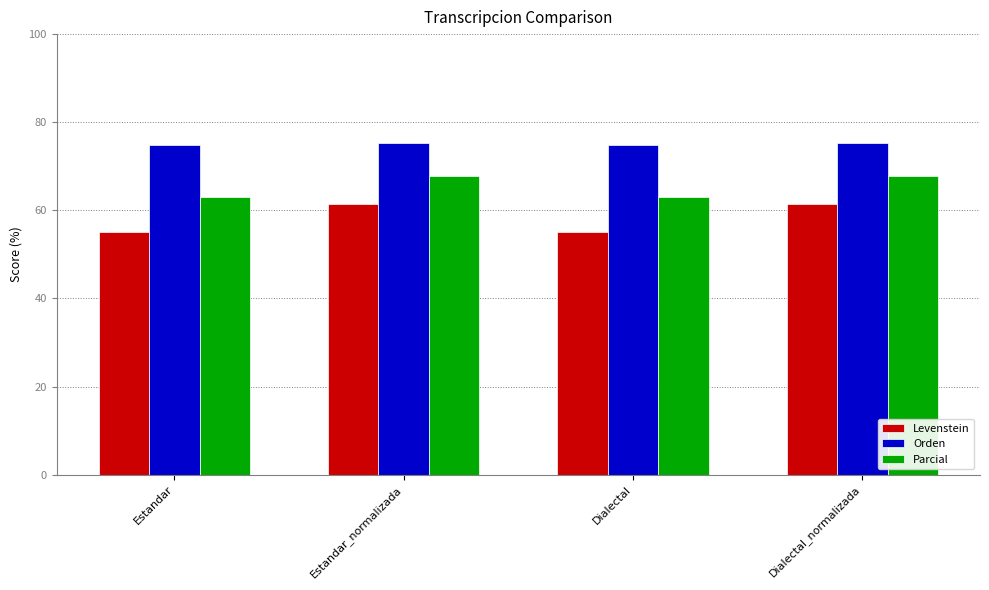

What is the greatest value displayed?

75.2